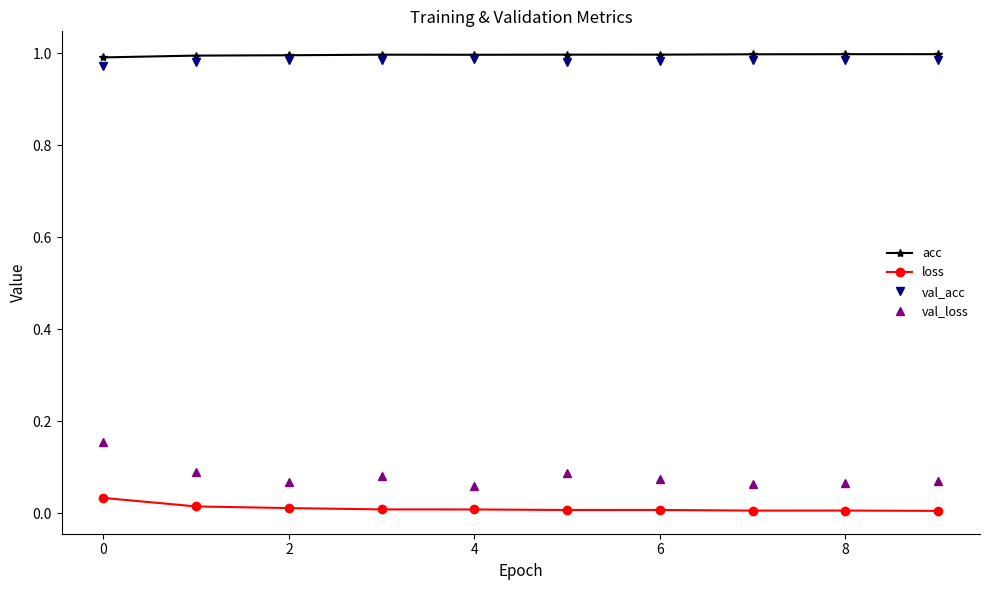

True or false: val_loss and loss cross at least once.

False